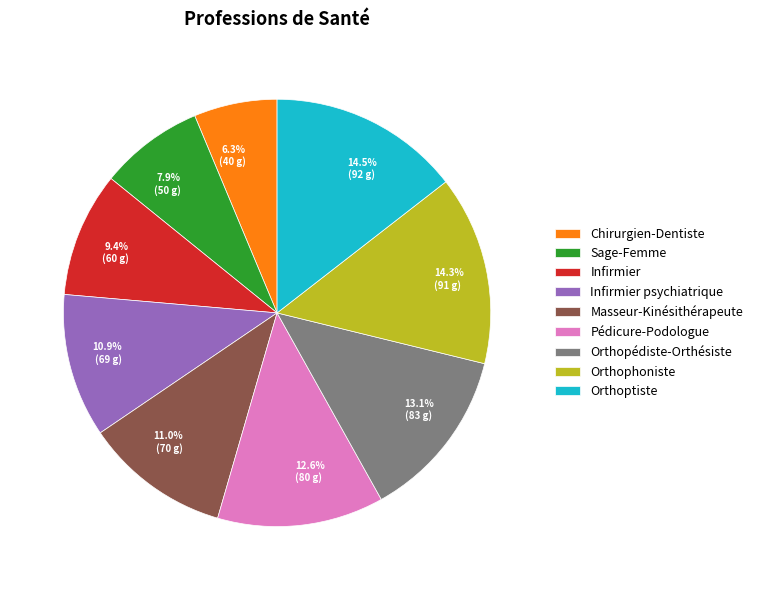

Is the sum of Sage-Femme and Pédicure-Podologue greater than half?

No